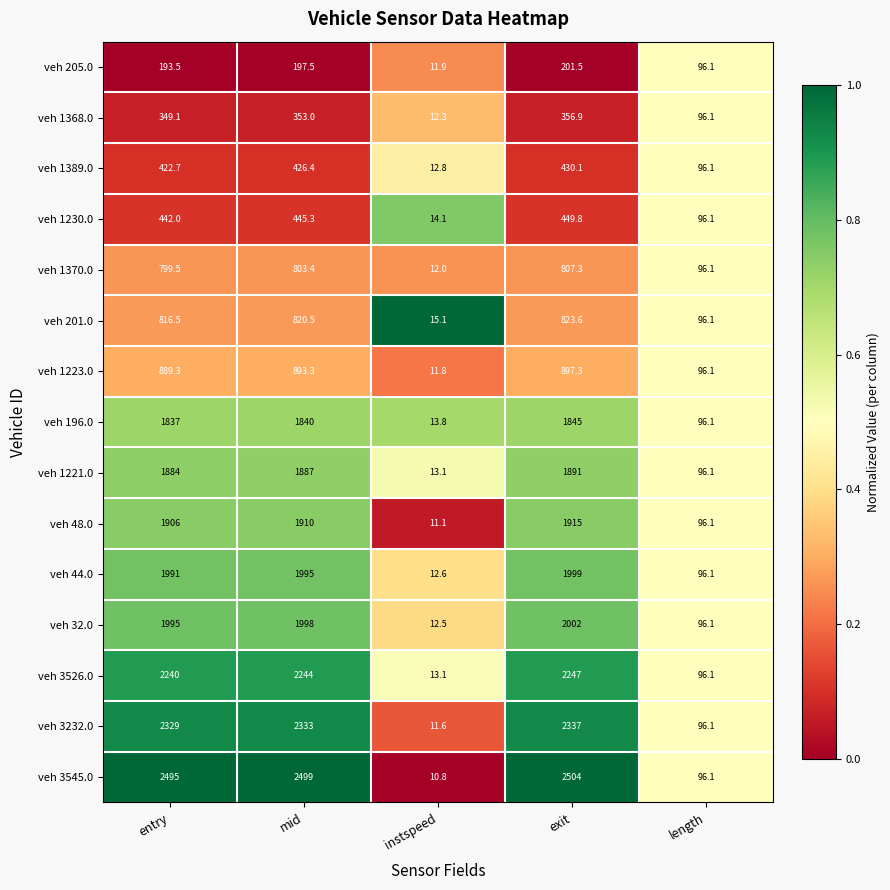

At which label does veh 201.0 first exceed 816?

entry